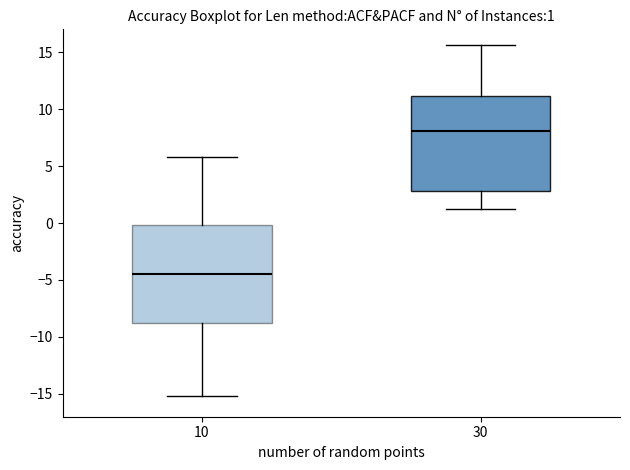

Which box has the lowest median line?

10